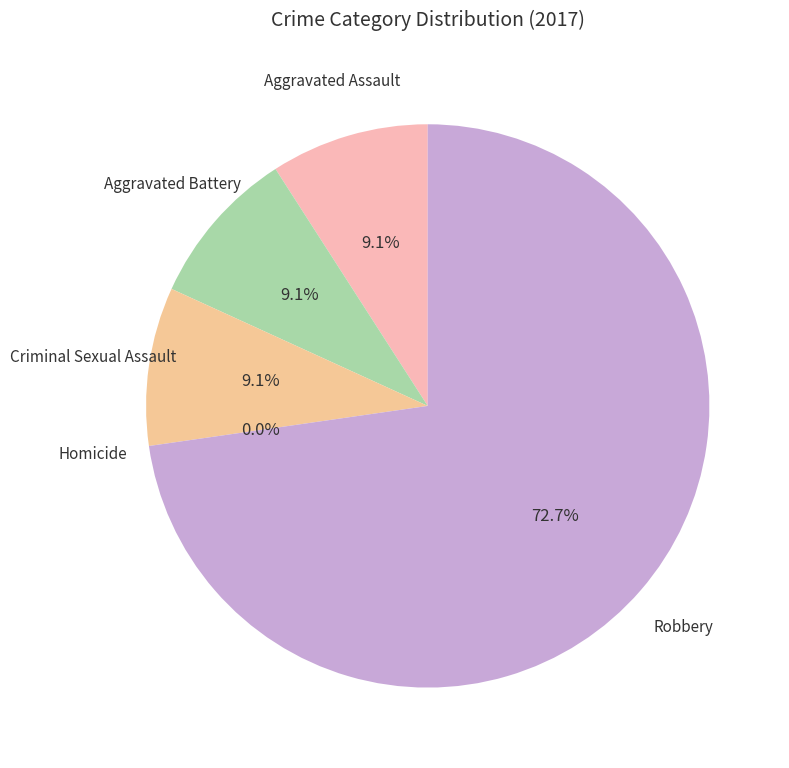

What percentage is NOT represented by Aggravated Assault?

90.9%